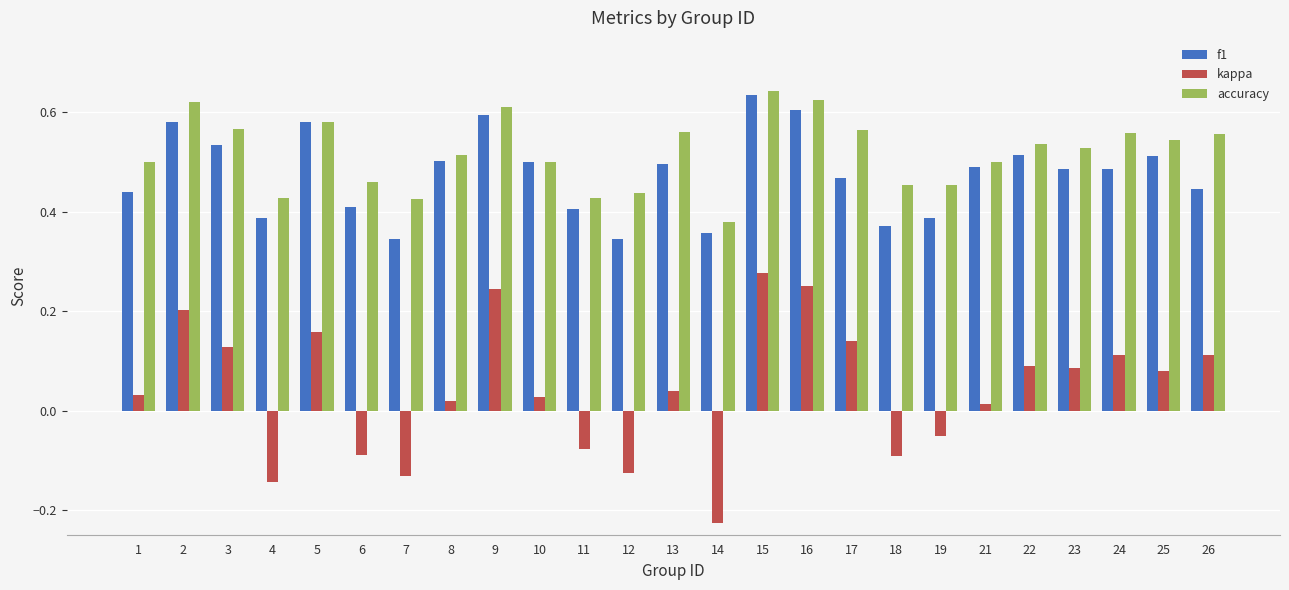

Does the chart contain stacked bars?

No